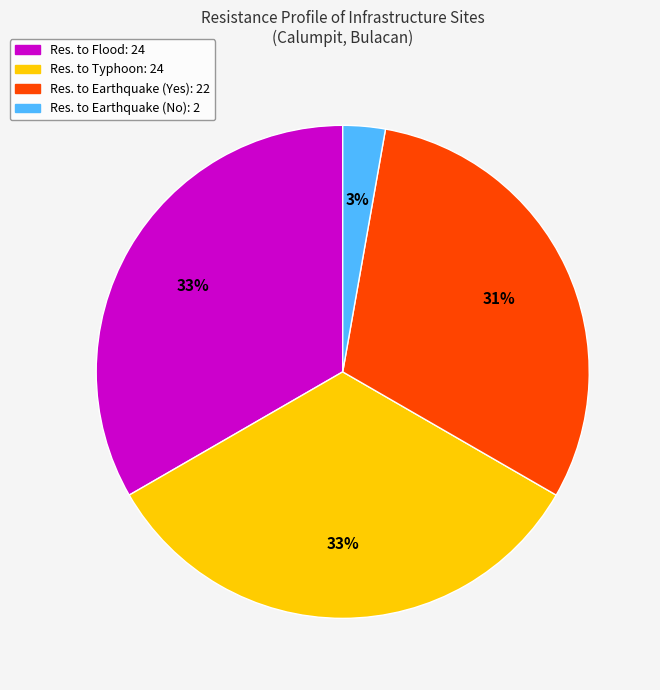

Is there any slice that represents more than half of the pie?

No